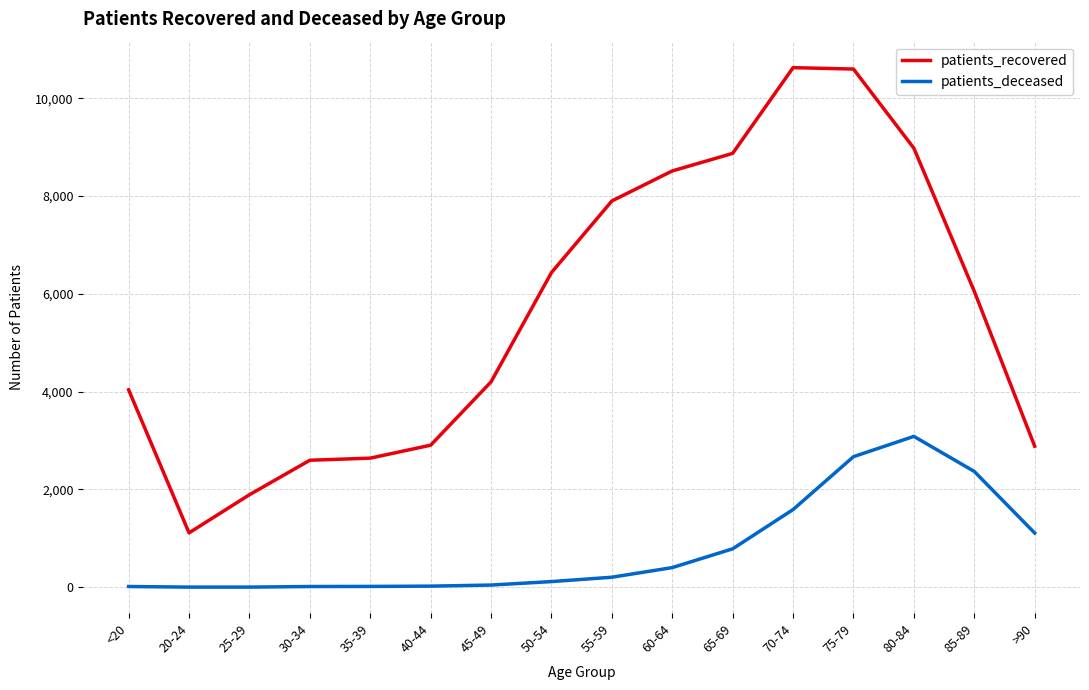

What is the difference between the maximum and minimum values in the patients_deceased series?

3082